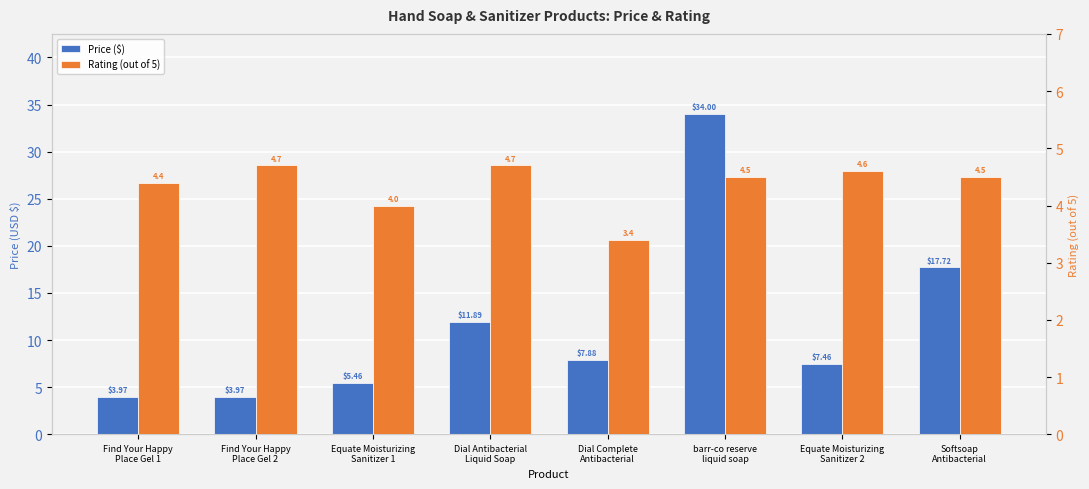

Reading left to right, extract all data points from this chart.

Price ($): 4.0	4.0	5.5	11.9	7.9	34.0	7.5	17.7
Rating (out of 5): 4.4	4.7	4.0	4.7	3.4	4.5	4.6	4.5